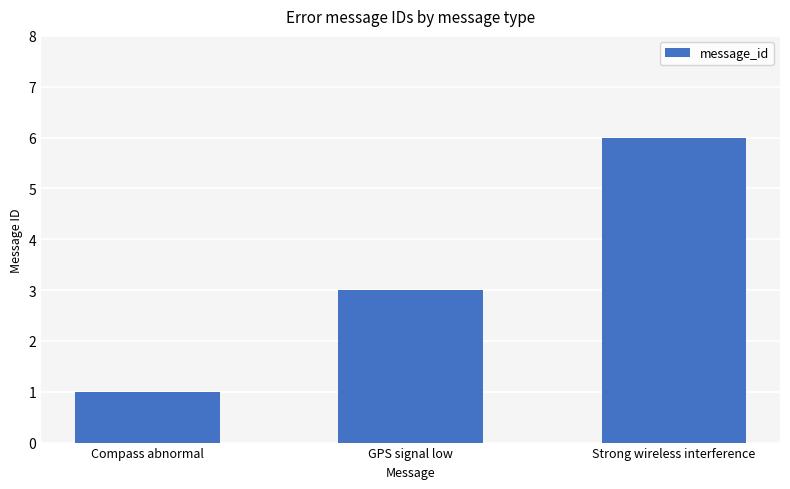

List the labels in order of value, largest first.

Strong wireless interference, GPS signal low, Compass abnormal